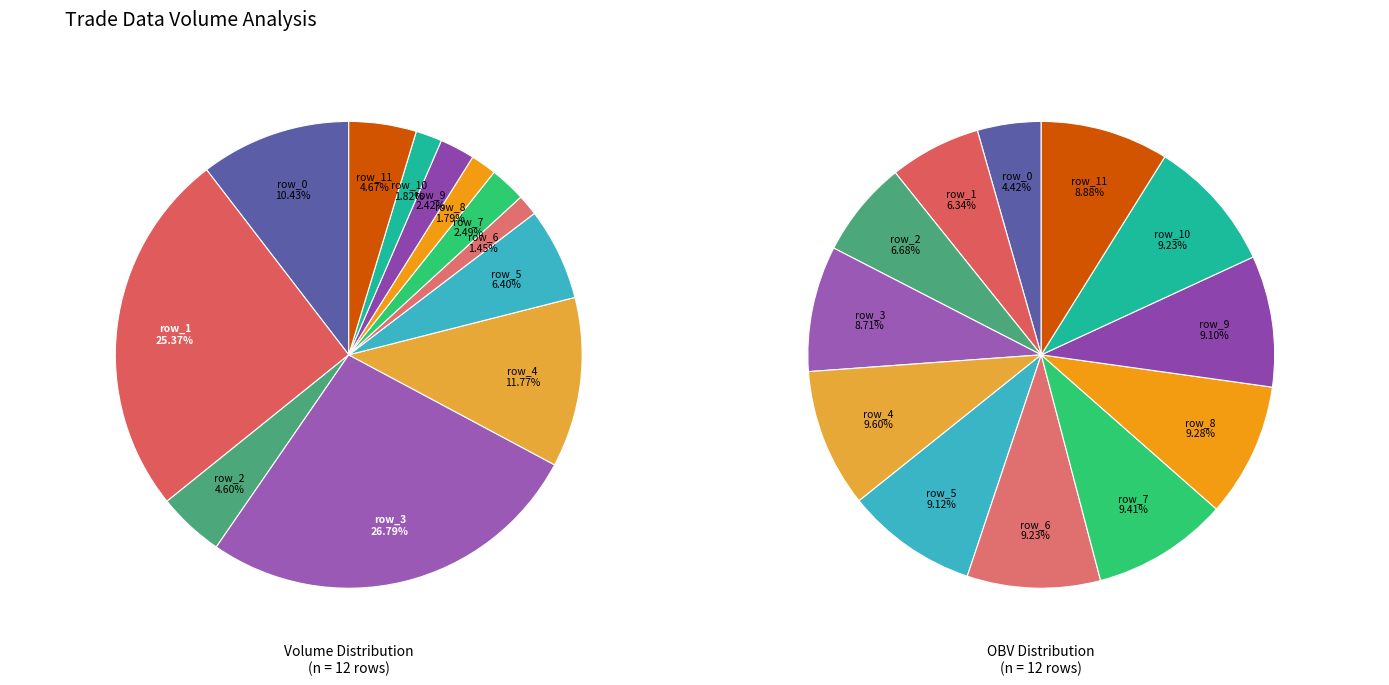

What portion of the pie excludes row_9?

97.6%